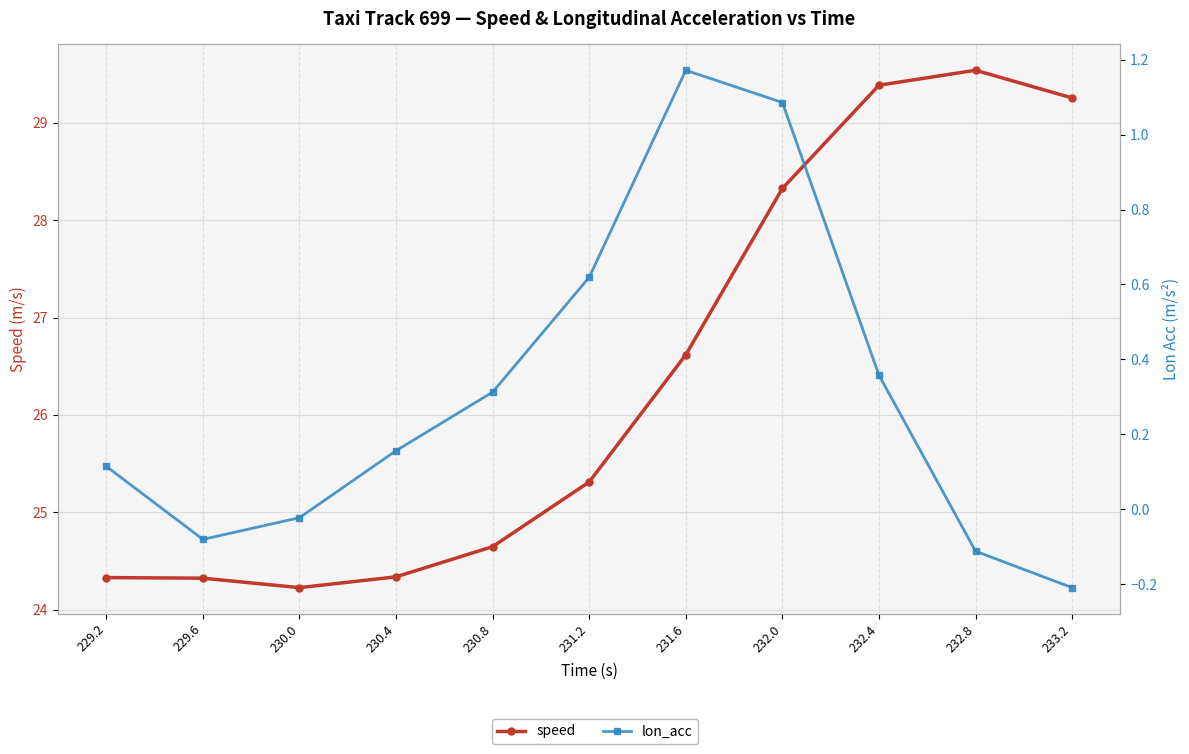

How many categories are shown in the chart?

11